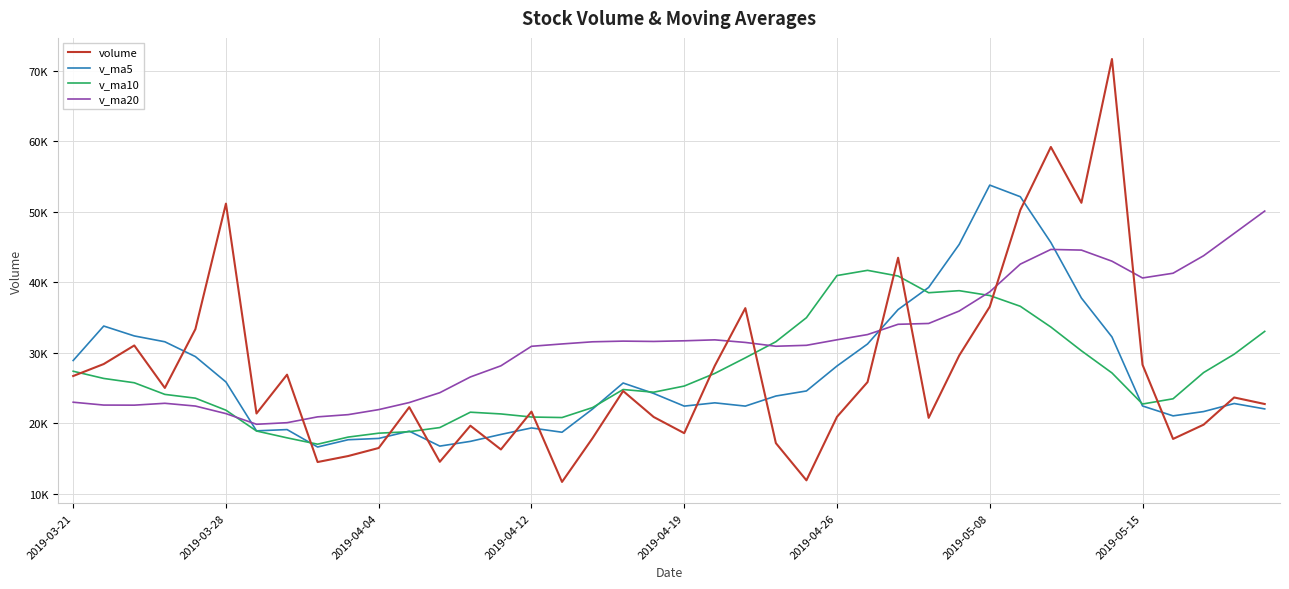

What are all the series names shown in the legend?

volume, v_ma5, v_ma10, v_ma20